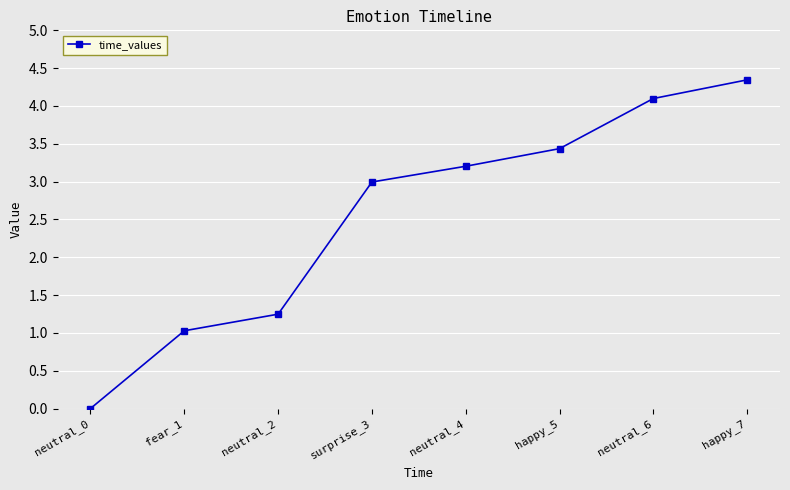

Reading left to right, transcribe all the data shown in this chart.

0.0	1.0	1.2	3.0	3.2	3.4	4.1	4.3